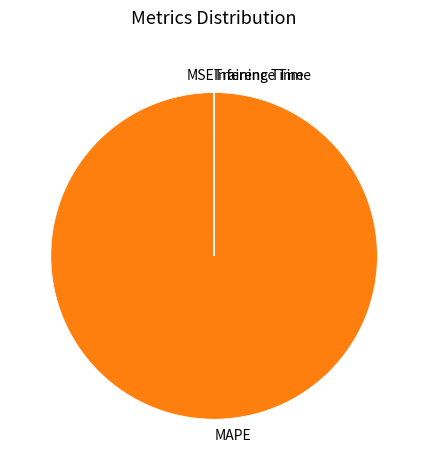

Which category accounts for the majority?

MAPE